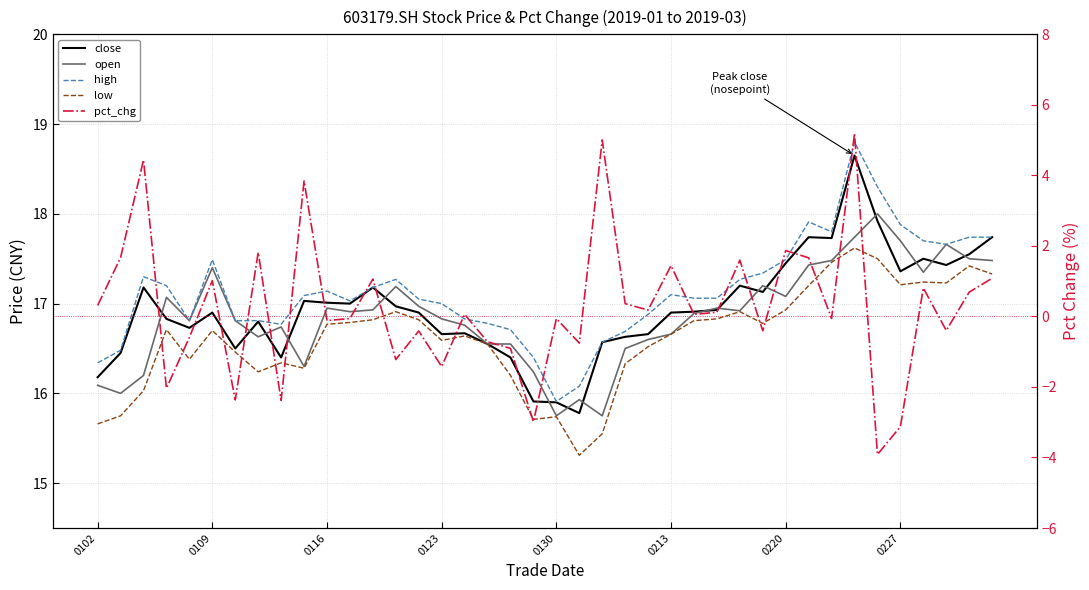

True or false: low and pct_chg cross at least once.

False